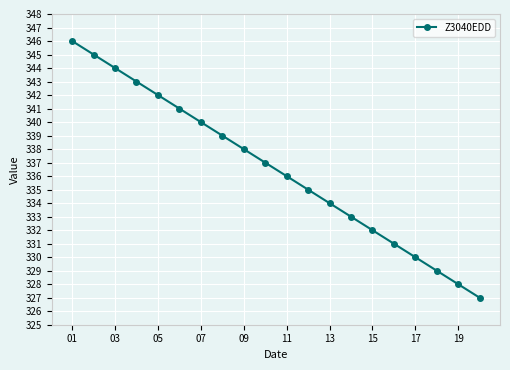

What is the value of the 13th point from the left?

334